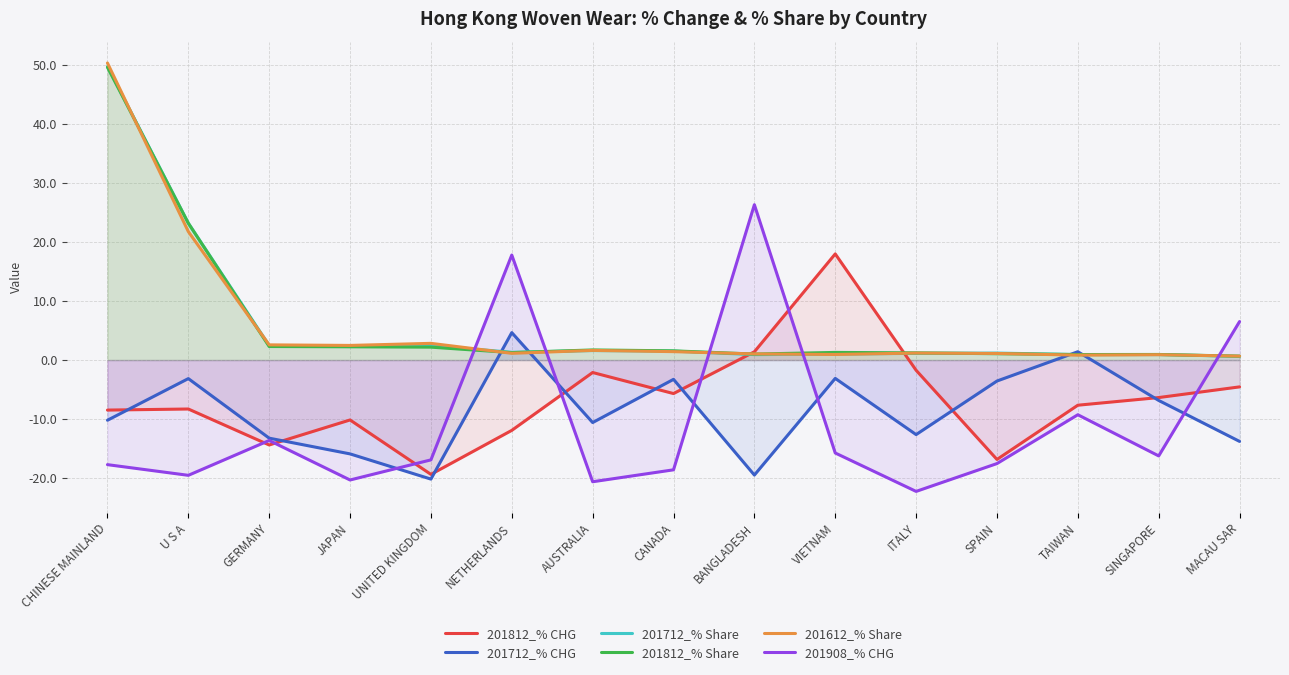

How many times do 201612_% Share and 201712_% CHG cross each other?

4